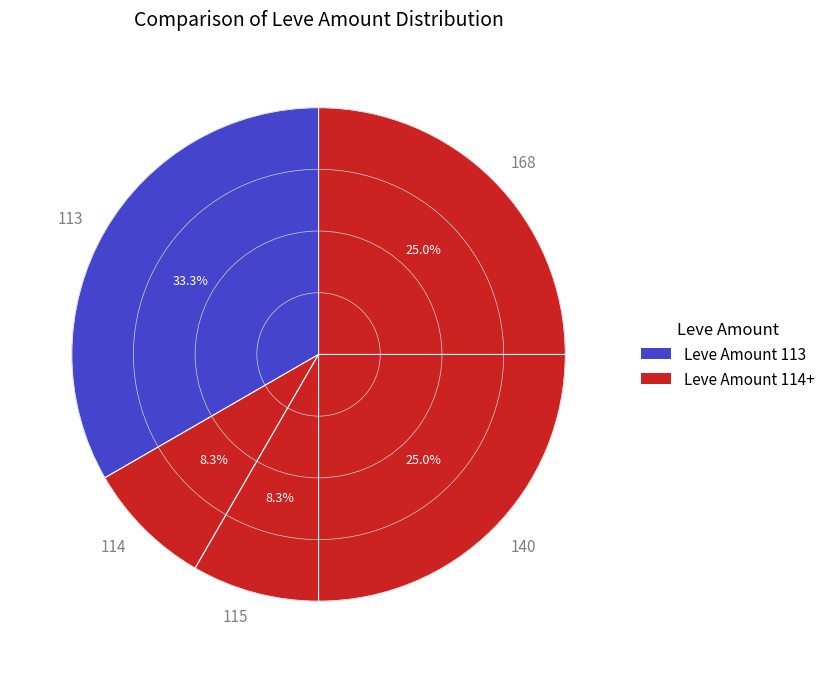

Does 114 represent more than half of the total?

No